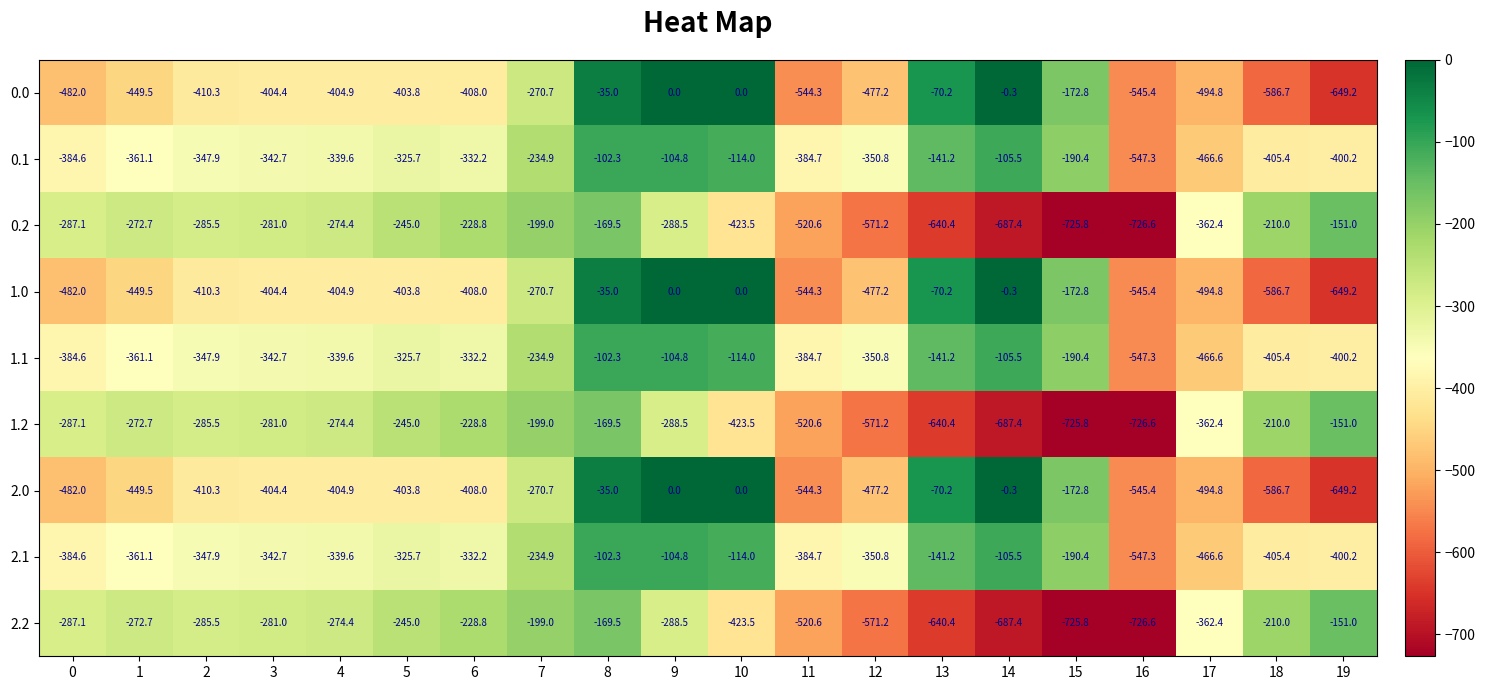

What is the maximum value for 2.1?

-102.3